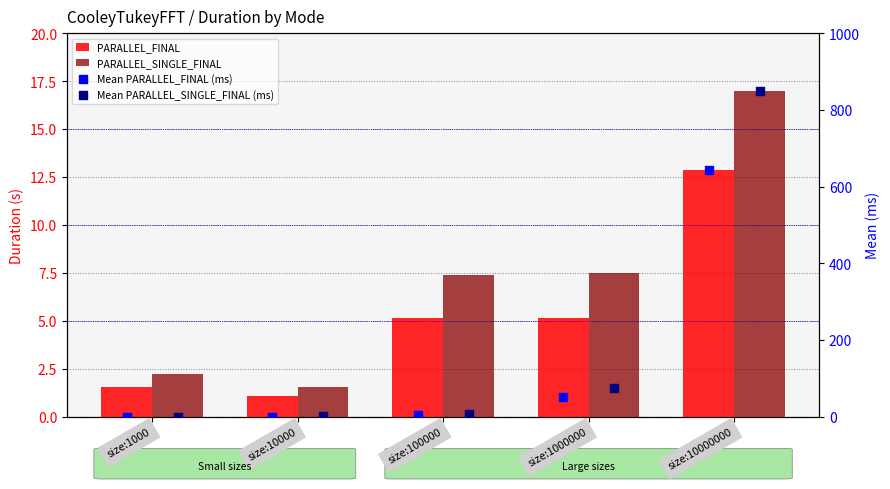

What are all the series names shown in the legend?

PARALLEL_FINAL, PARALLEL_SINGLE_FINAL, Mean PARALLEL_FINAL (ms), Mean PARALLEL_SINGLE_FINAL (ms)